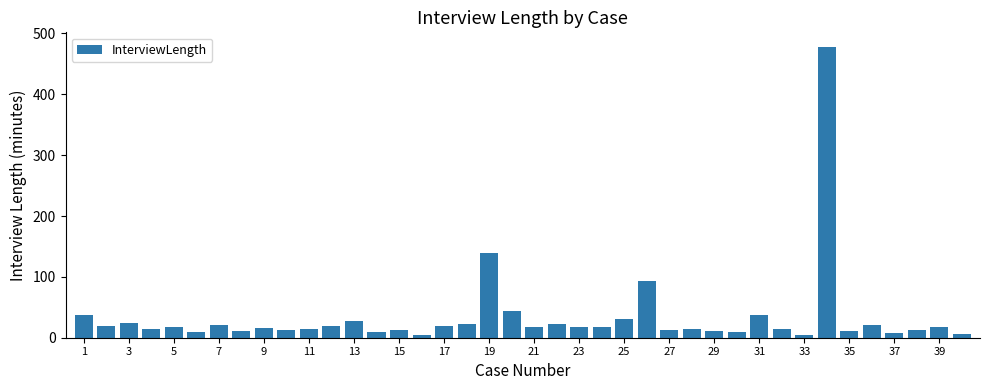

What is the maximum value shown in the chart?

478